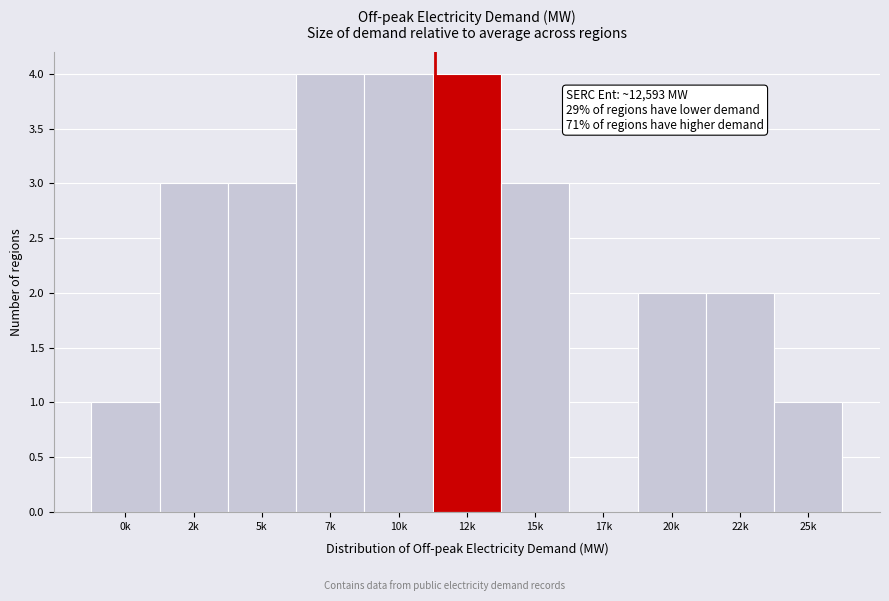

Reading left to right, extract all data points from this chart.

0k=1	2k=3	5k=3	7k=4	10k=4	12k=4	15k=3	17k=0	20k=2	22k=2	25k=1